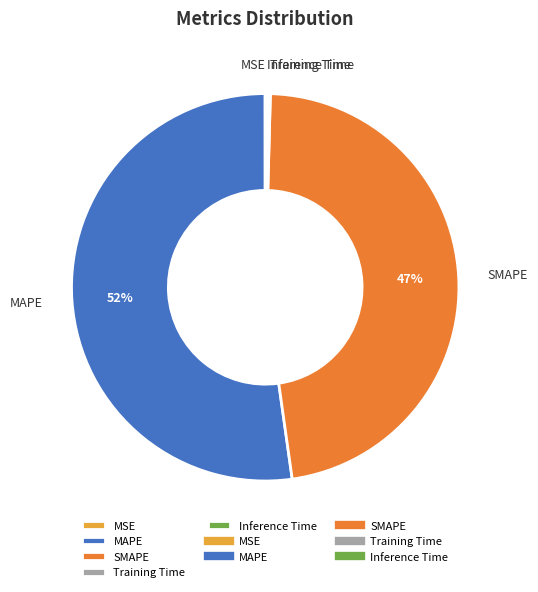

Do MAPE and SMAPE together represent more than half of the pie?

Yes